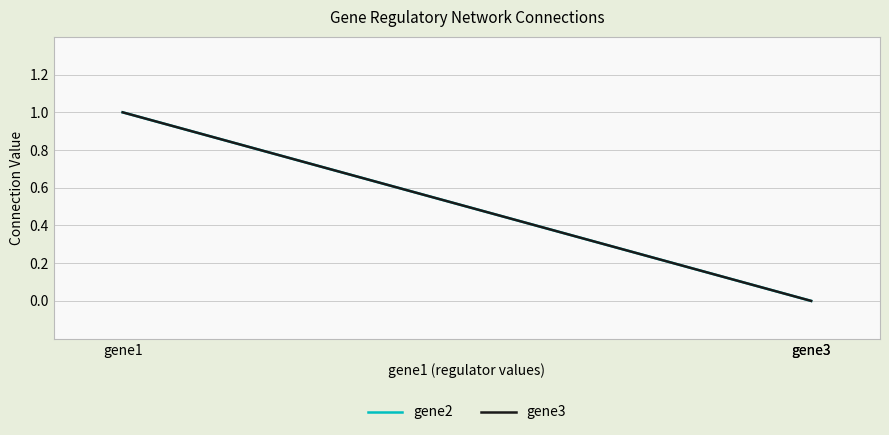

Rank the categories by gene2 value from lowest to highest.

gene3, gene3, gene1